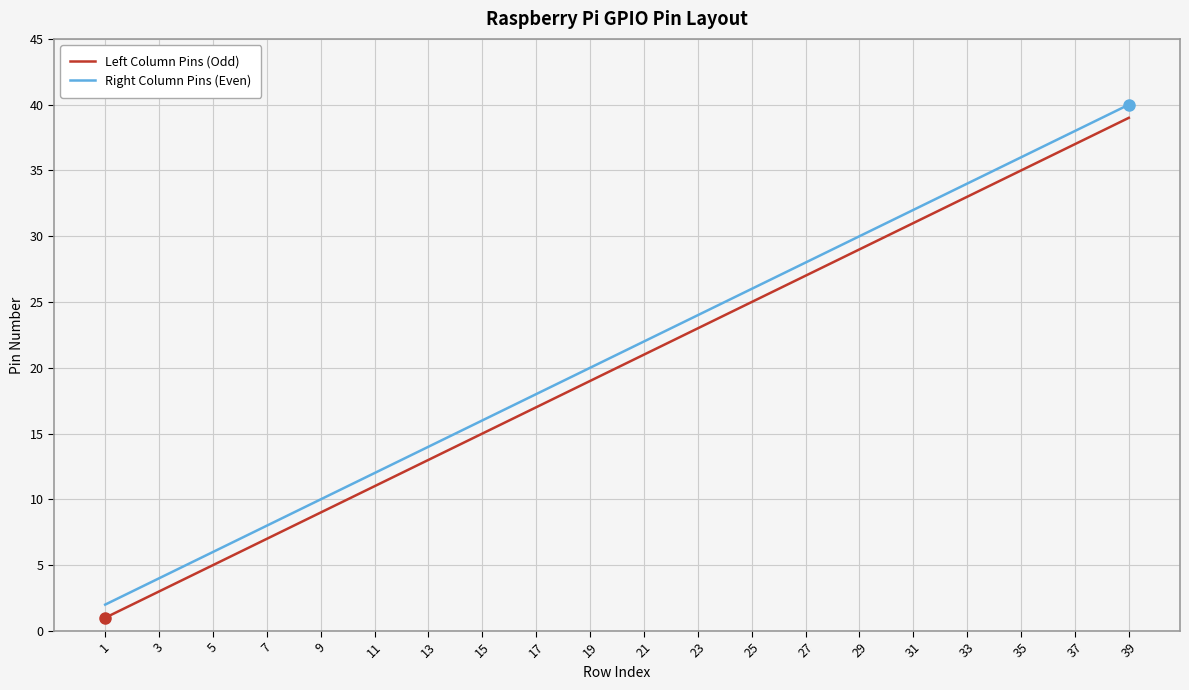

What are all the series names shown in the legend?

Left Column Pins (Odd), Right Column Pins (Even)